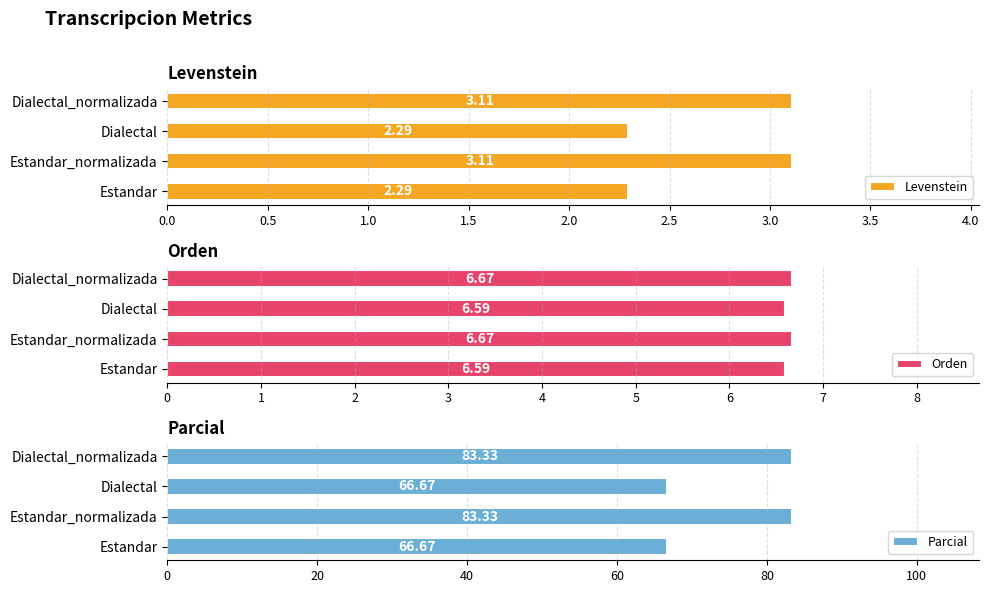

What is the value of the Parcial bar at the 1st from the left?

66.7